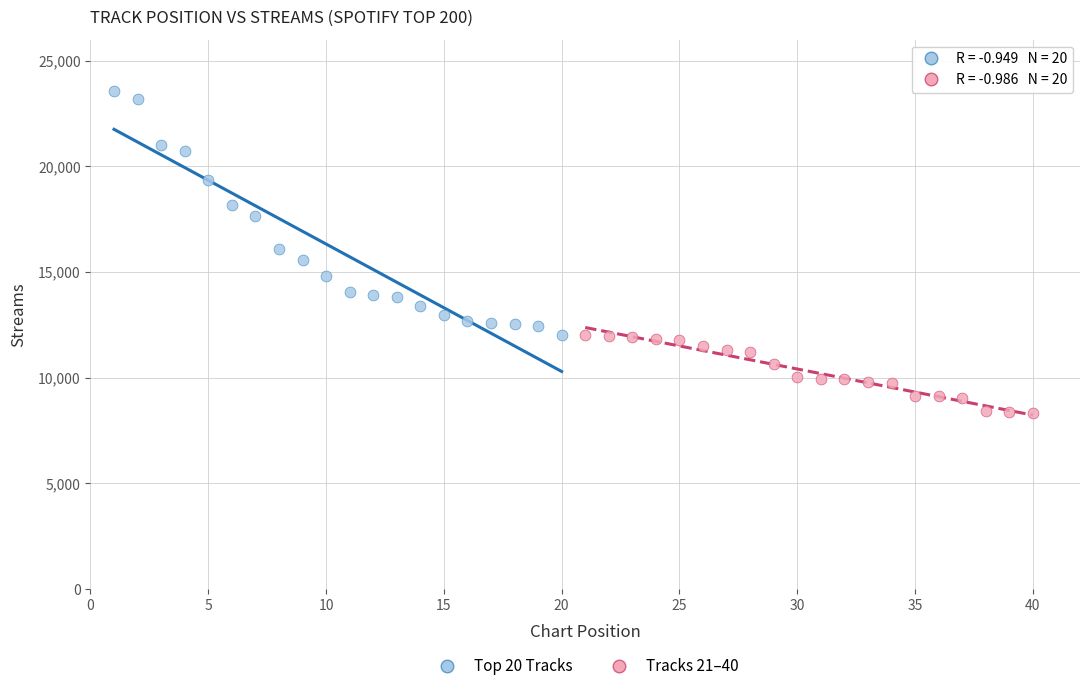

Which series reaches the minimum Y coordinate?

Tracks 21–40